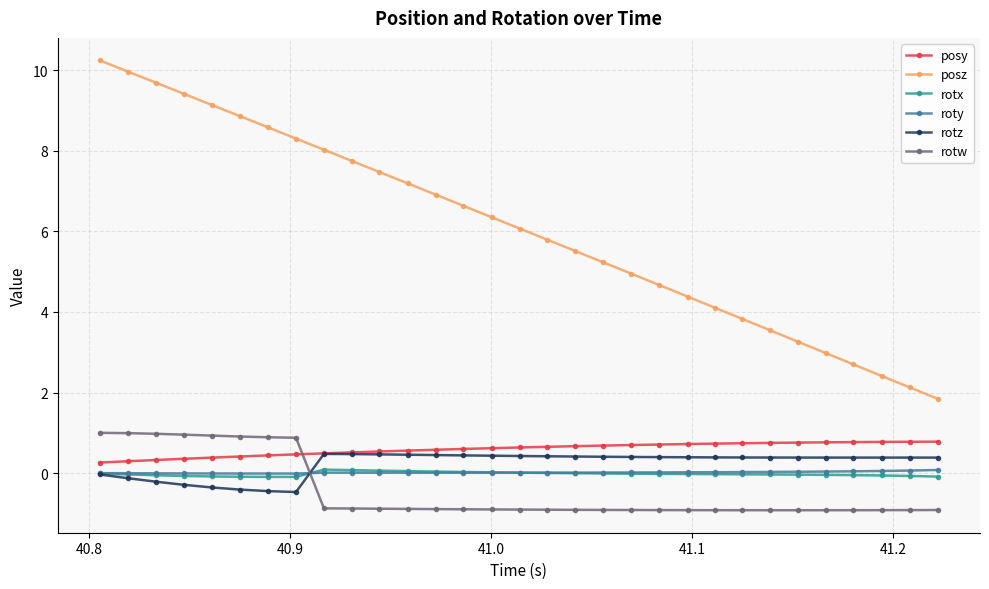

What is the maximum value shown in the chart?

10.2